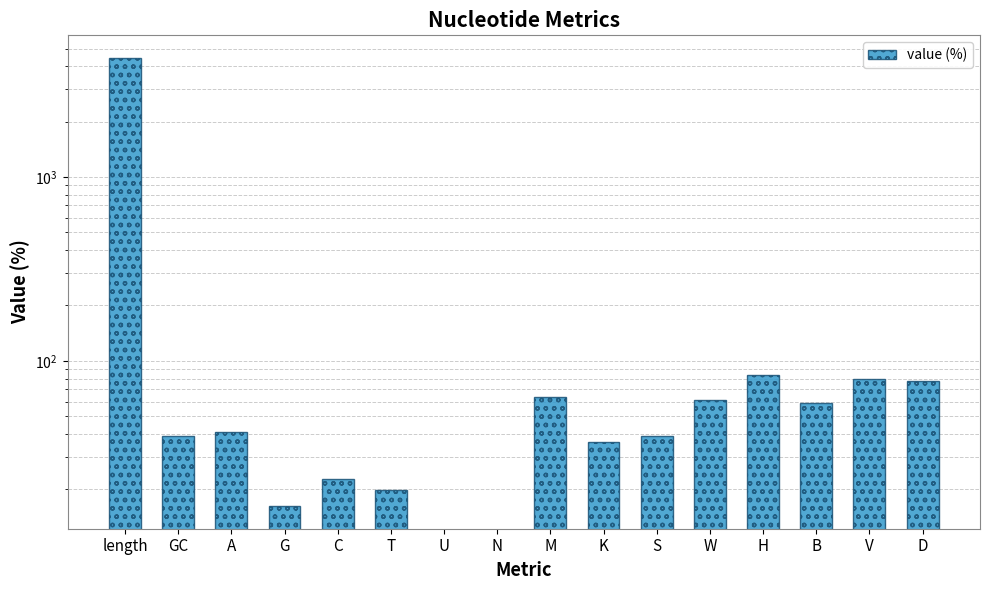

Reading left to right, transcribe all the data shown in this chart.

4456.0	38.9	41.2	16.2	22.8	19.9	0.0	0.0	63.9	36.1	38.9	61.1	83.8	58.8	80.1	77.2